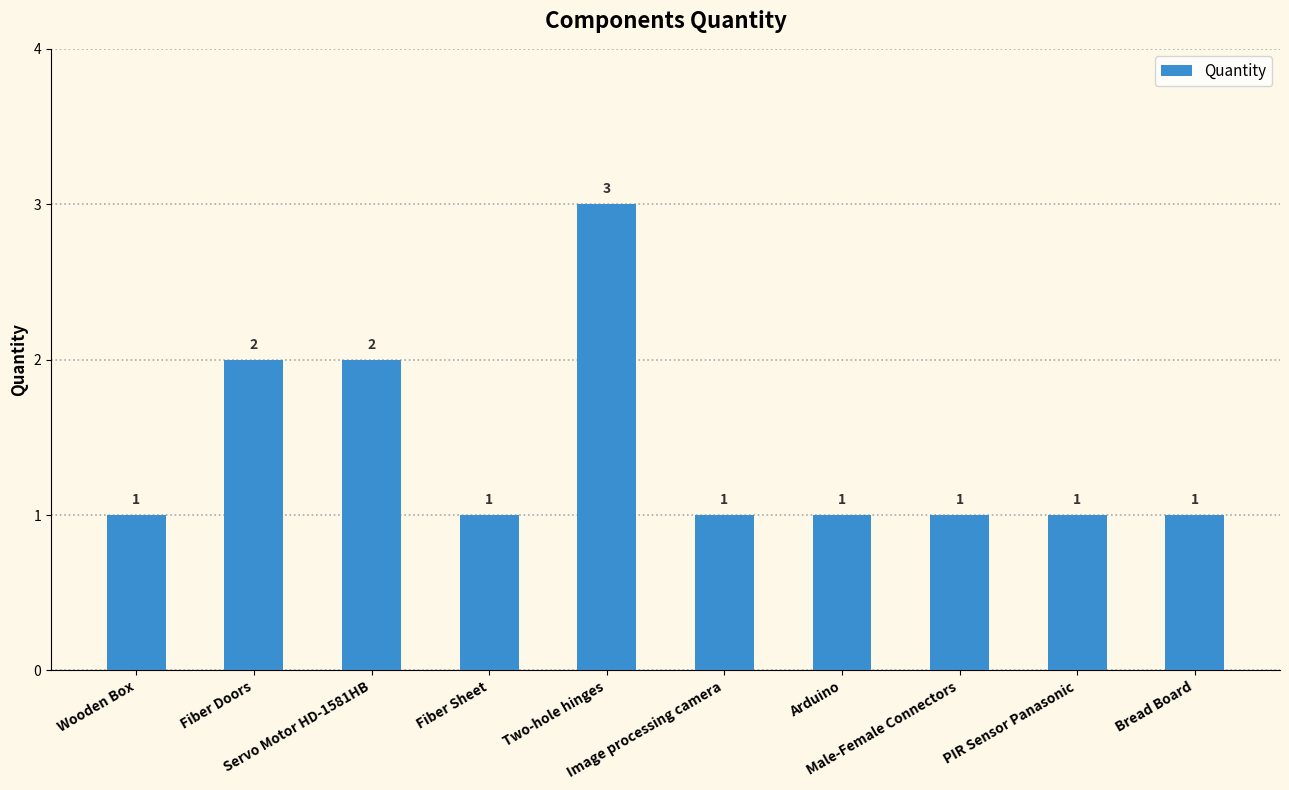

What is the average value?

1